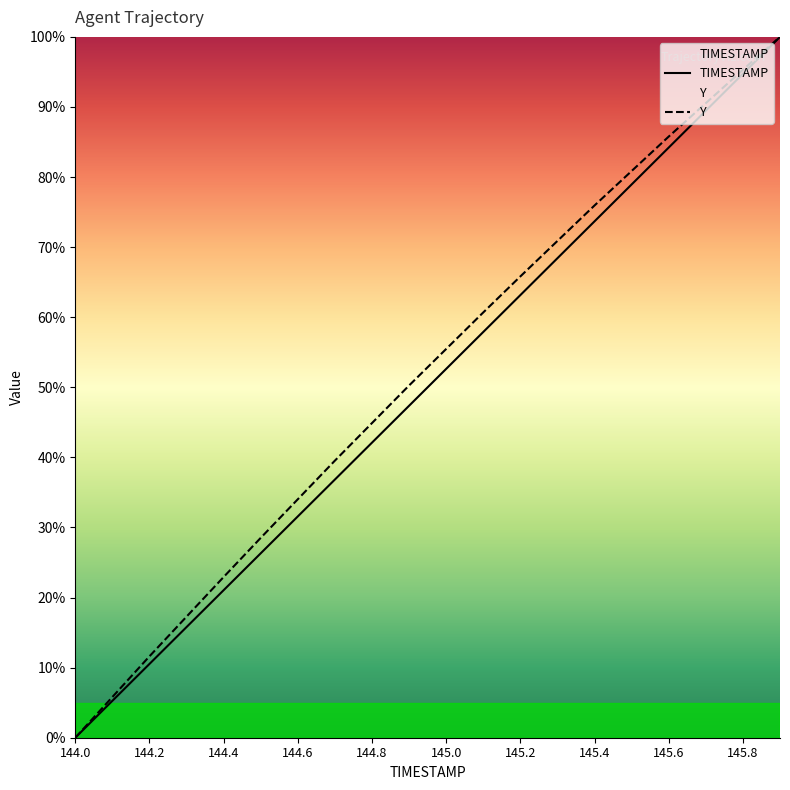

Which label corresponds to the smallest value in the chart?

144.0